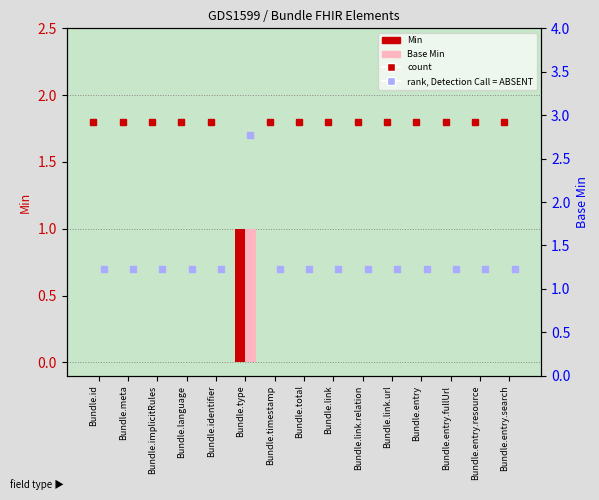

Reading left to right, what are all the values shown in this chart?

Min: Bundle.id=0	Bundle.meta=0	Bundle.implicitRules=0	Bundle.language=0	Bundle.identifier=0	Bundle.type=1	Bundle.timestamp=0	Bundle.total=0	Bundle.link=0	Bundle.link.relation=0	Bundle.link.url=0	Bundle.entry=0	Bundle.entry.fullUrl=0	Bundle.entry.resource=0	Bundle.entry.search=0
Base Min: Bundle.id=0	Bundle.meta=0	Bundle.implicitRules=0	Bundle.language=0	Bundle.identifier=0	Bundle.type=1	Bundle.timestamp=0	Bundle.total=0	Bundle.link=0	Bundle.link.relation=0	Bundle.link.url=0	Bundle.entry=0	Bundle.entry.fullUrl=0	Bundle.entry.resource=0	Bundle.entry.search=0